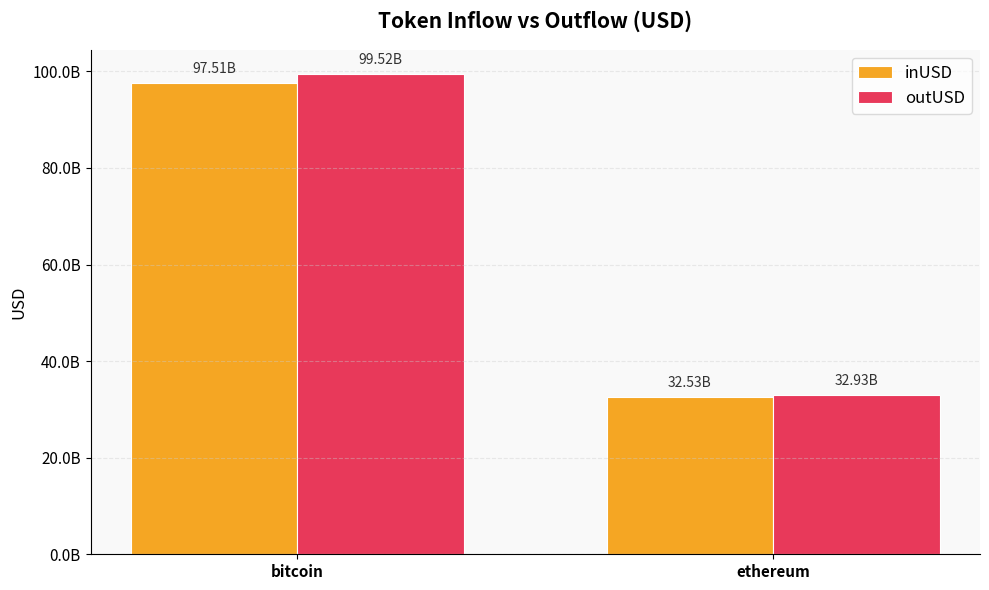

What are all the series names shown in the legend?

inUSD, outUSD